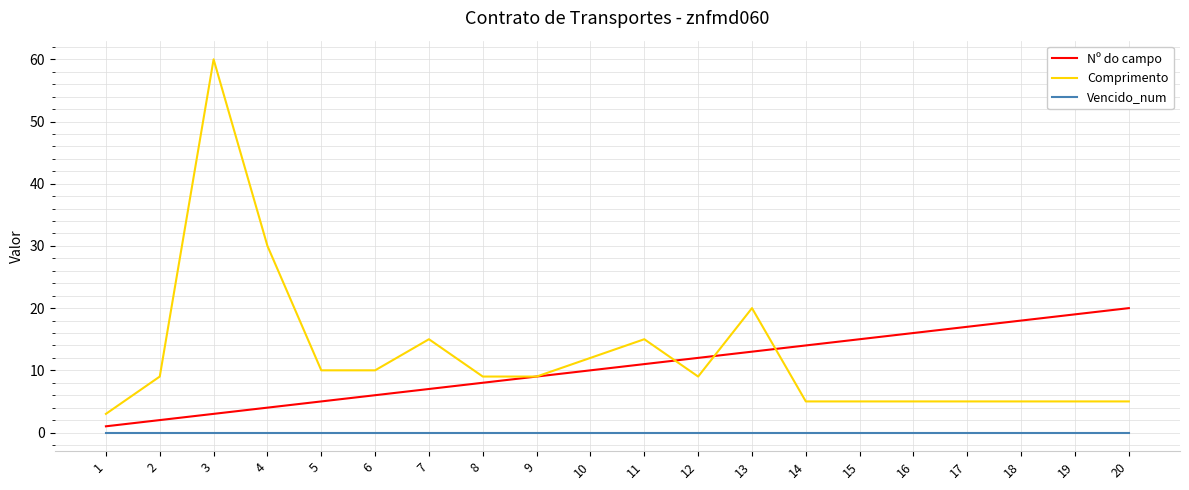

Rank the series by their maximum value, from highest to lowest.

Comprimento, Nº do campo, Vencido_num